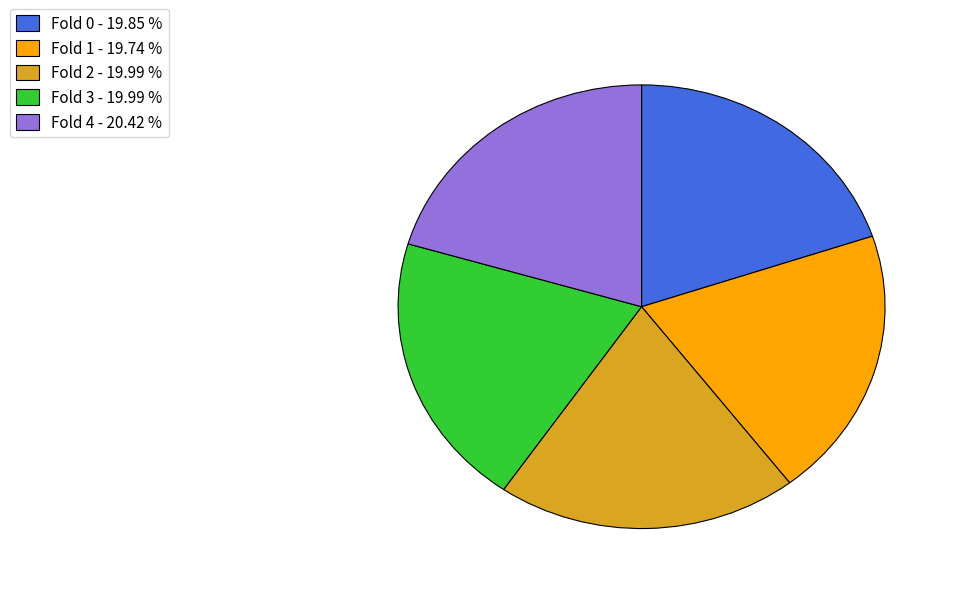

Does Fold 1 - 19.74 % represent more than half of the total?

No